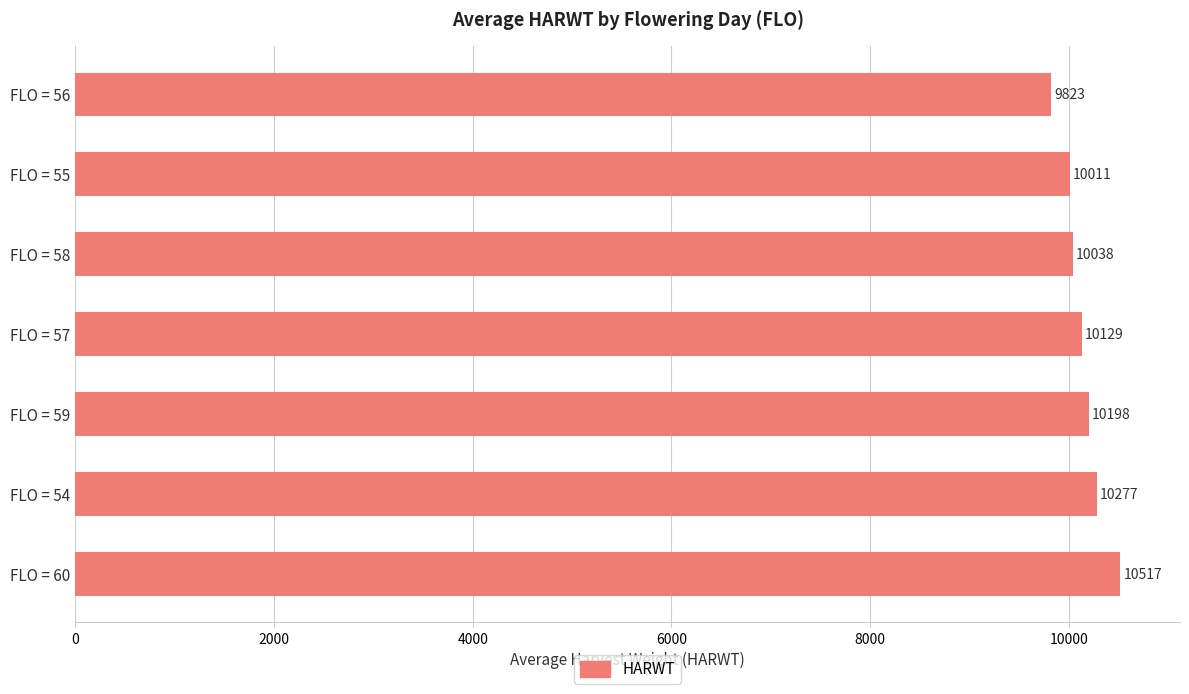

What is the sum of all values?

70993